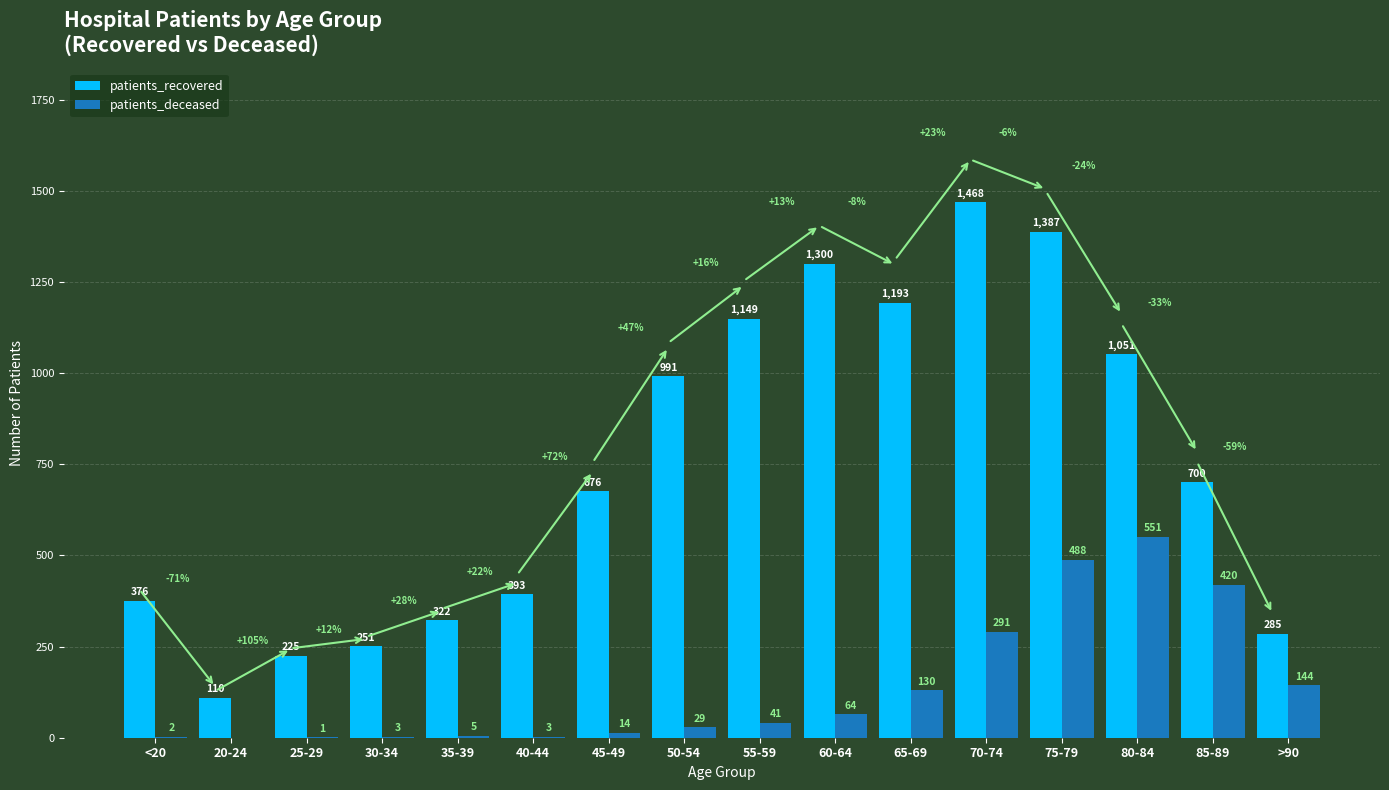

What is the total value across all series at 25-29?

226